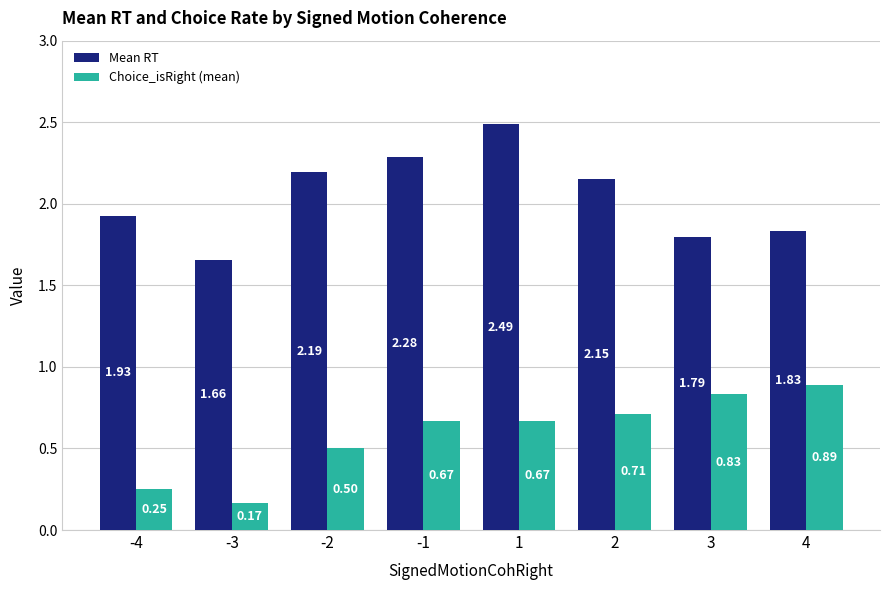

Rank the series at 3 from lowest to highest value.

Choice_isRight (mean), Mean RT